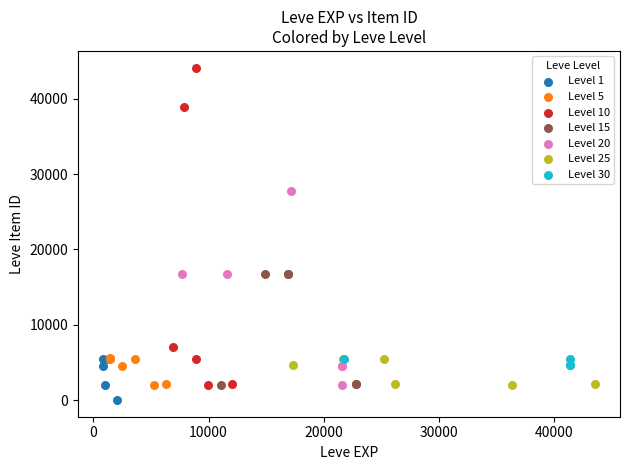

Which series has the largest Y range (max minus min)?

Level 10